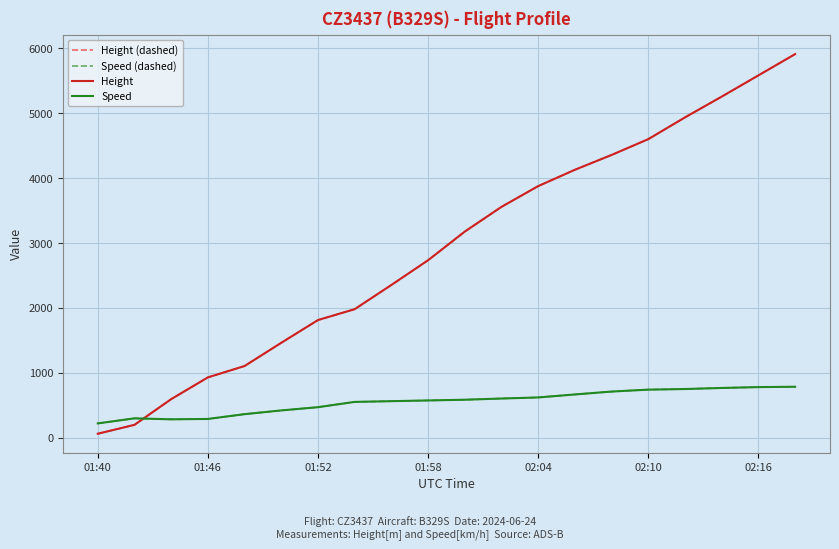

Does the chart display data point markers on the line(s)?

No